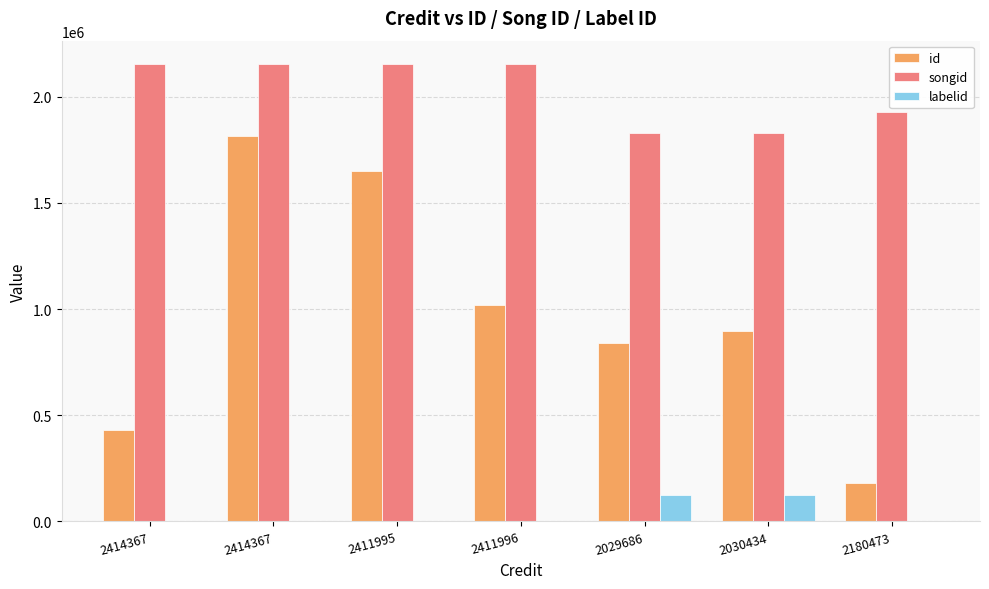

How many categories are shown in the chart?

7